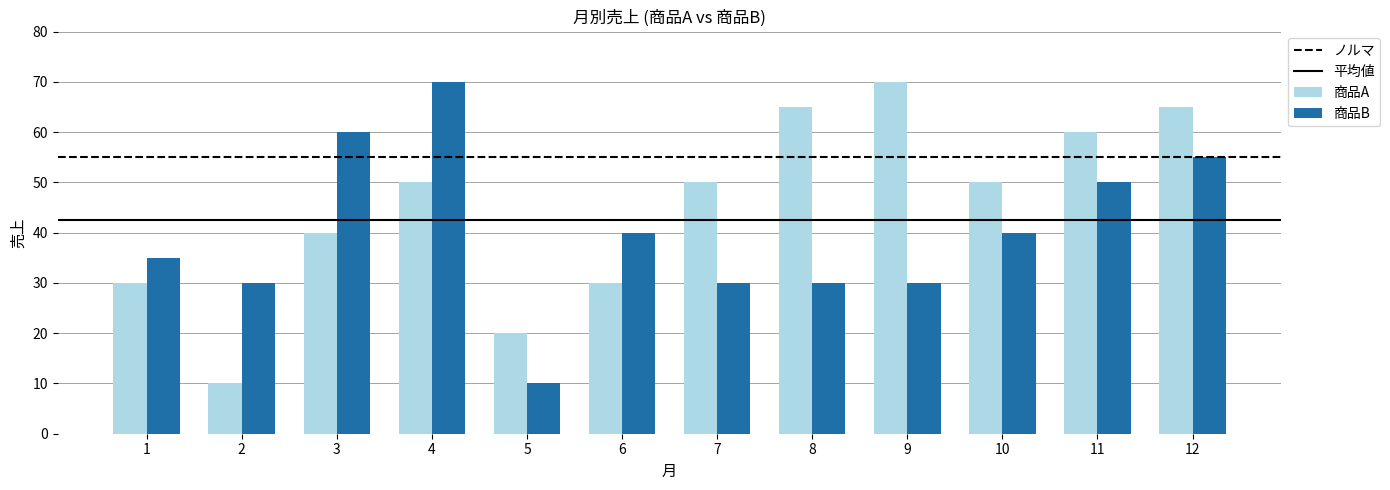

Which category has the lowest value in the 商品B series?

5